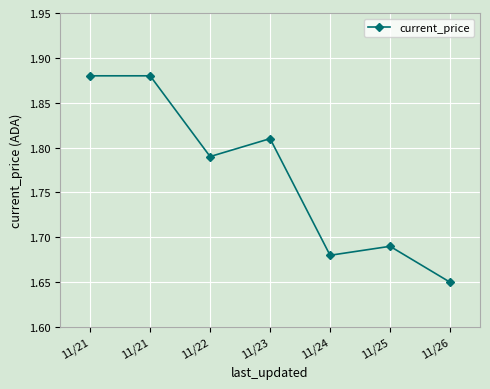

List the labels in order of value, smallest first.

11/26, 11/24, 11/25, 11/22, 11/23, 11/21, 11/21